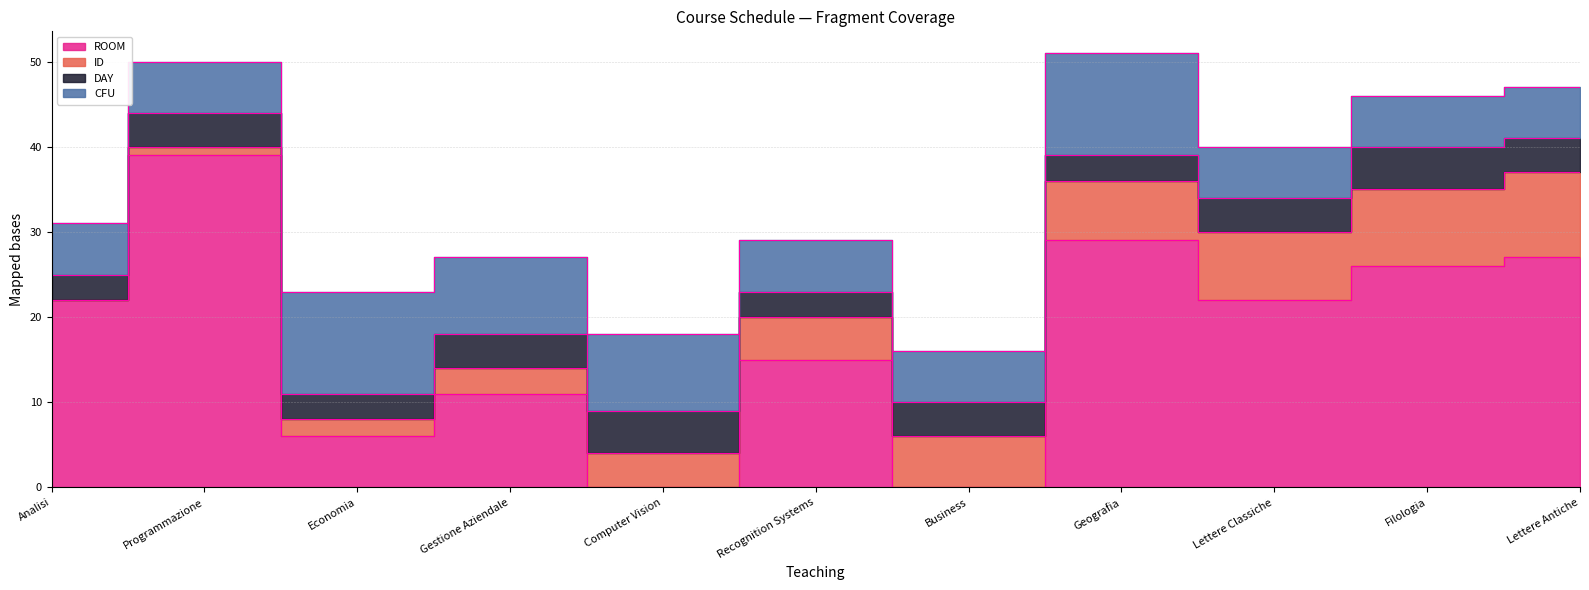

How many intersections are there between ROOM and DAY?

4